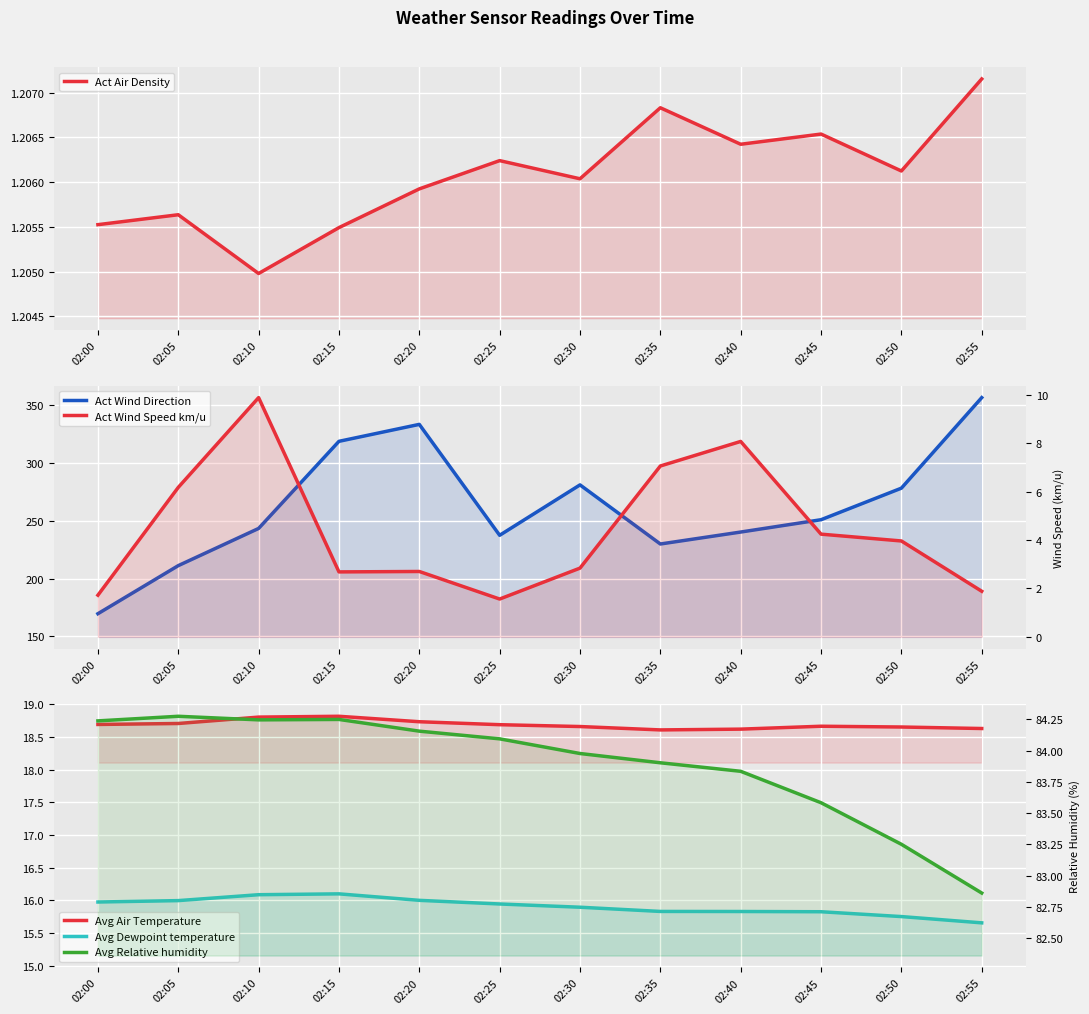

Reading left to right, extract all data points from this chart.

Act Air Density: 1.2	1.2	1.2	1.2	1.2	1.2	1.2	1.2	1.2	1.2	1.2	1.2
Act Wind Direction: 169.6	211.1	243.2	318.4	333.1	237.3	280.8	229.8	240.1	250.8	278.0	356.2
Avg Air Temperature: 18.7	18.7	18.8	18.8	18.7	18.7	18.7	18.6	18.6	18.7	18.7	18.6
Avg Dewpoint temperature: 16.0	16.0	16.1	16.1	16.0	15.9	15.9	15.8	15.8	15.8	15.8	15.7
Act Wind Speed km/u: 1.7	6.2	9.9	2.7	2.7	1.6	2.8	7.1	8.1	4.2	4.0	1.9
Avg Relative humidity: 84.2	84.3	84.2	84.3	84.2	84.1	84.0	83.9	83.8	83.6	83.3	82.9